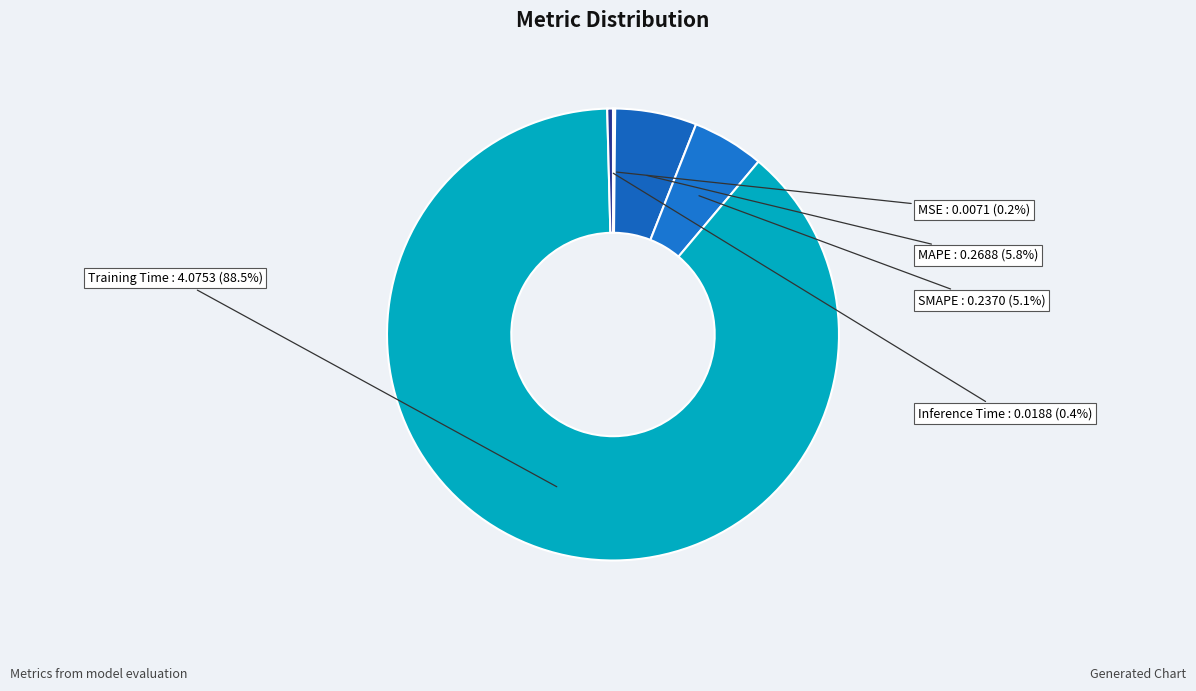

What percentage do Inference Time and Training Time together represent?

88.9%